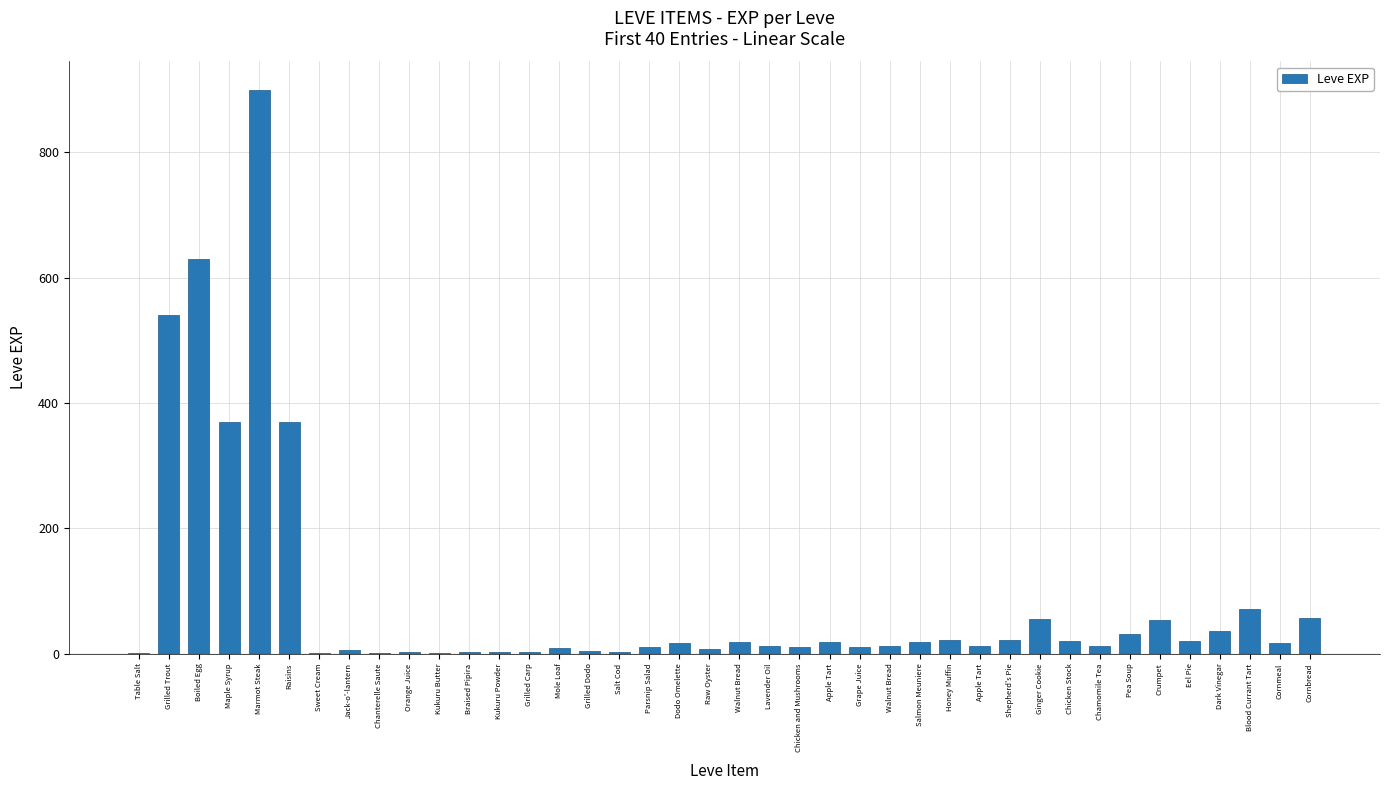

What is the value of the 14th bar from the left?

3